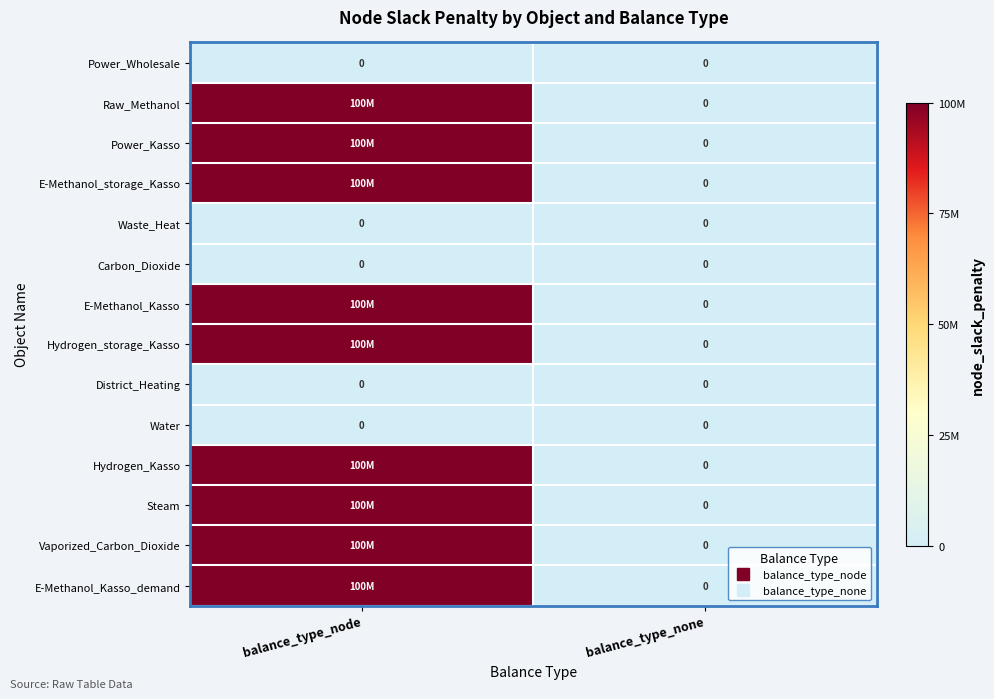

At which label does Raw_Methanol reach its peak?

balance_type_node